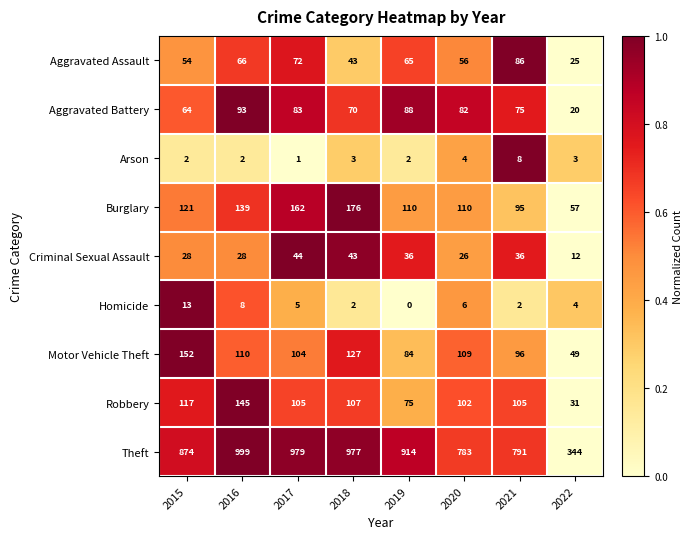

What is the average value of the Robbery series?

98